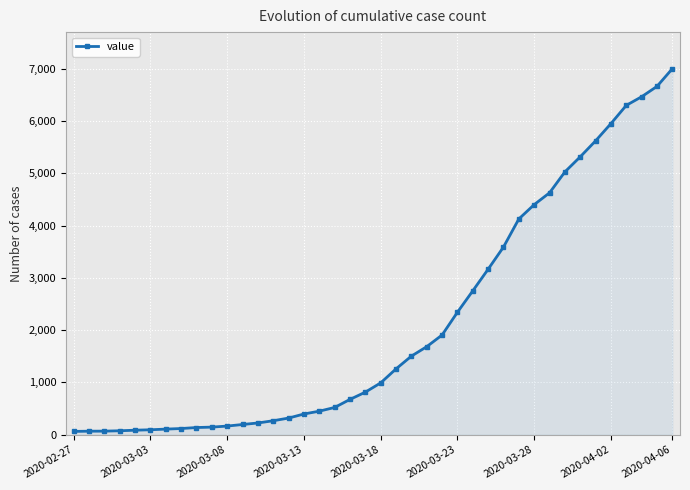

What is the sum of all values?

85719